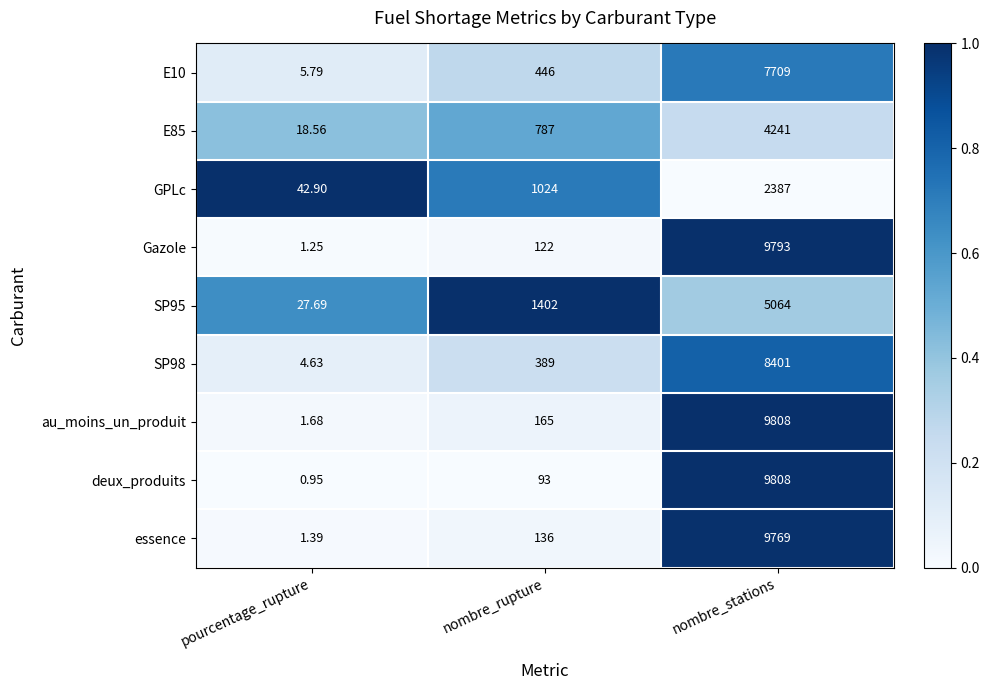

Which series has the largest total across all categories?

au_moins_un_produit